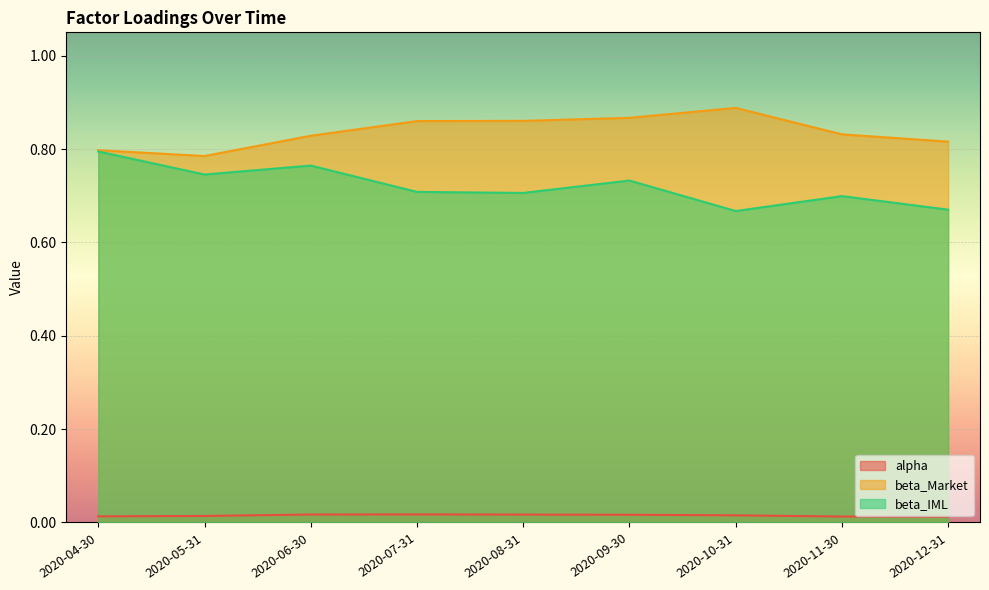

Is it true that beta_IML equals 0.7 at 2020-11-30?

True